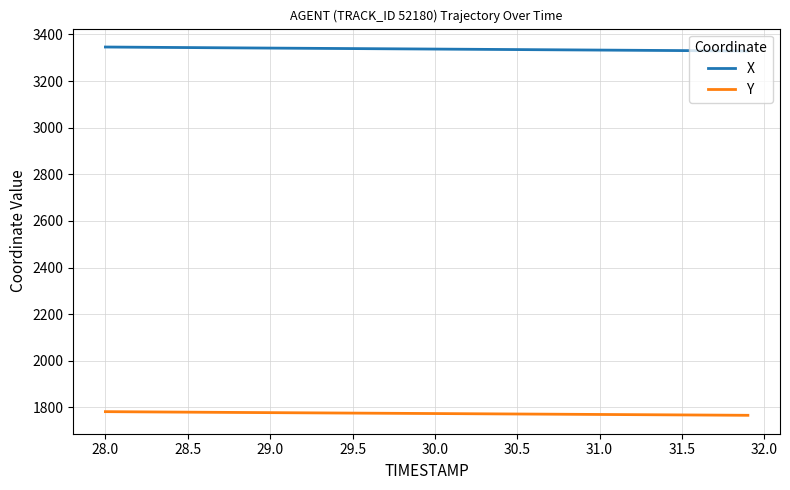

Rank the series by their average value, from highest to lowest.

X, Y